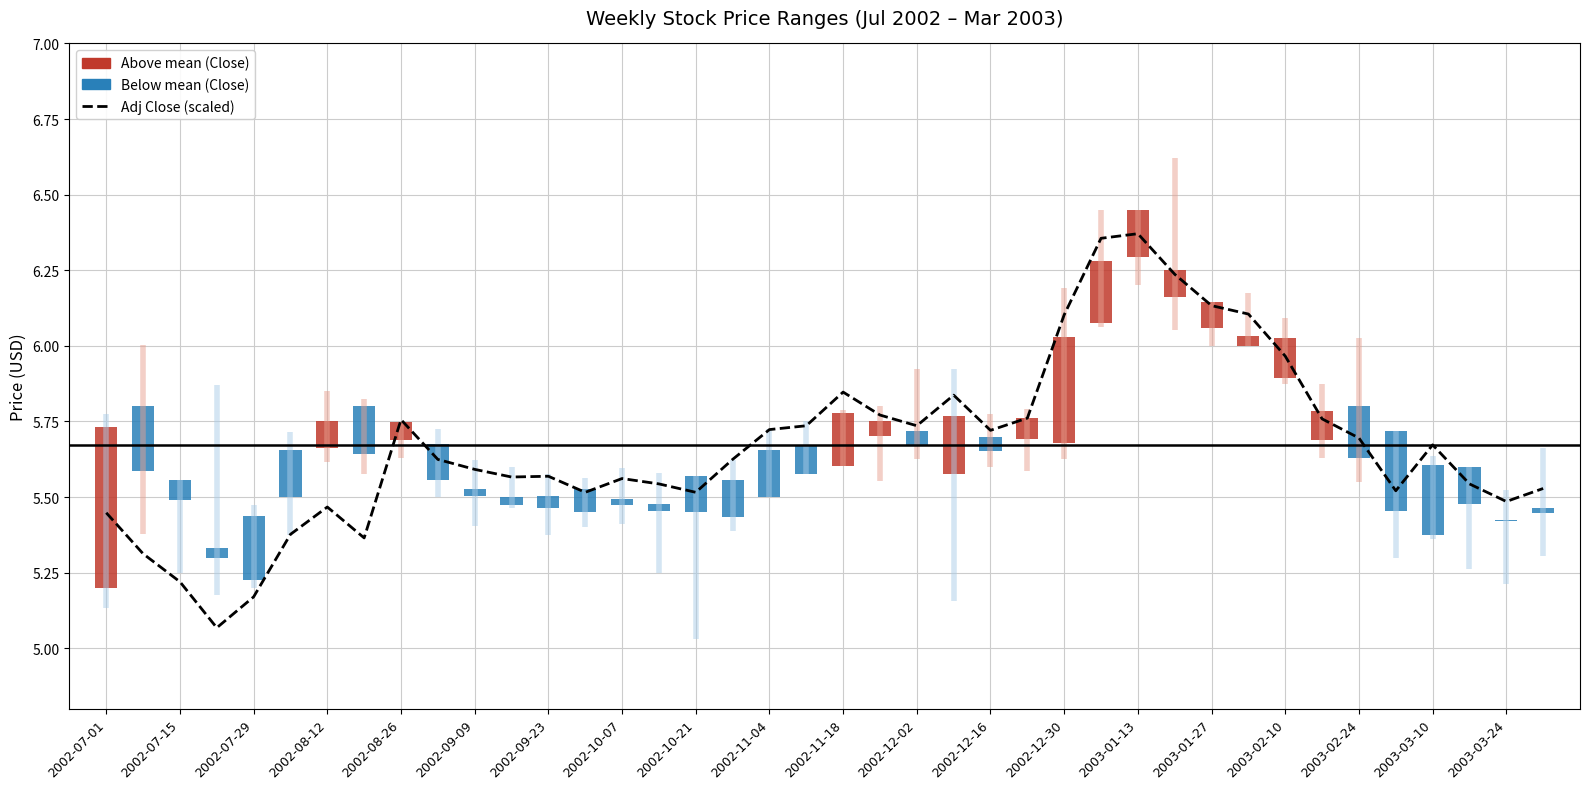

True or false: the data shows 2.0 at 2002-08-26.

False